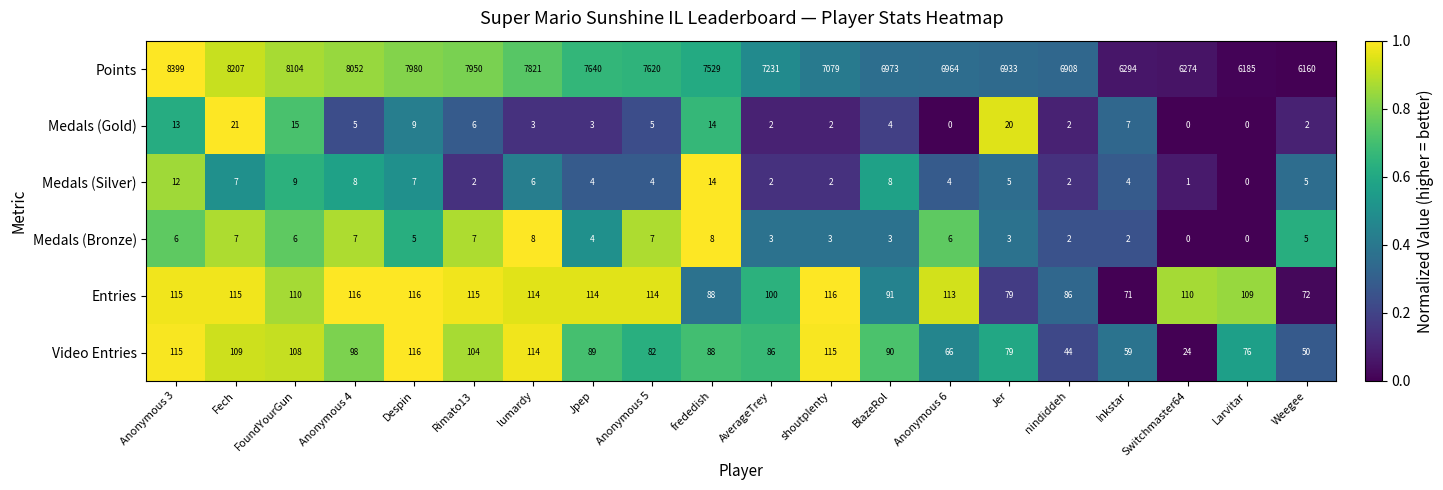

What value does the Points series have at lumardy, to the nearest 100?

7800